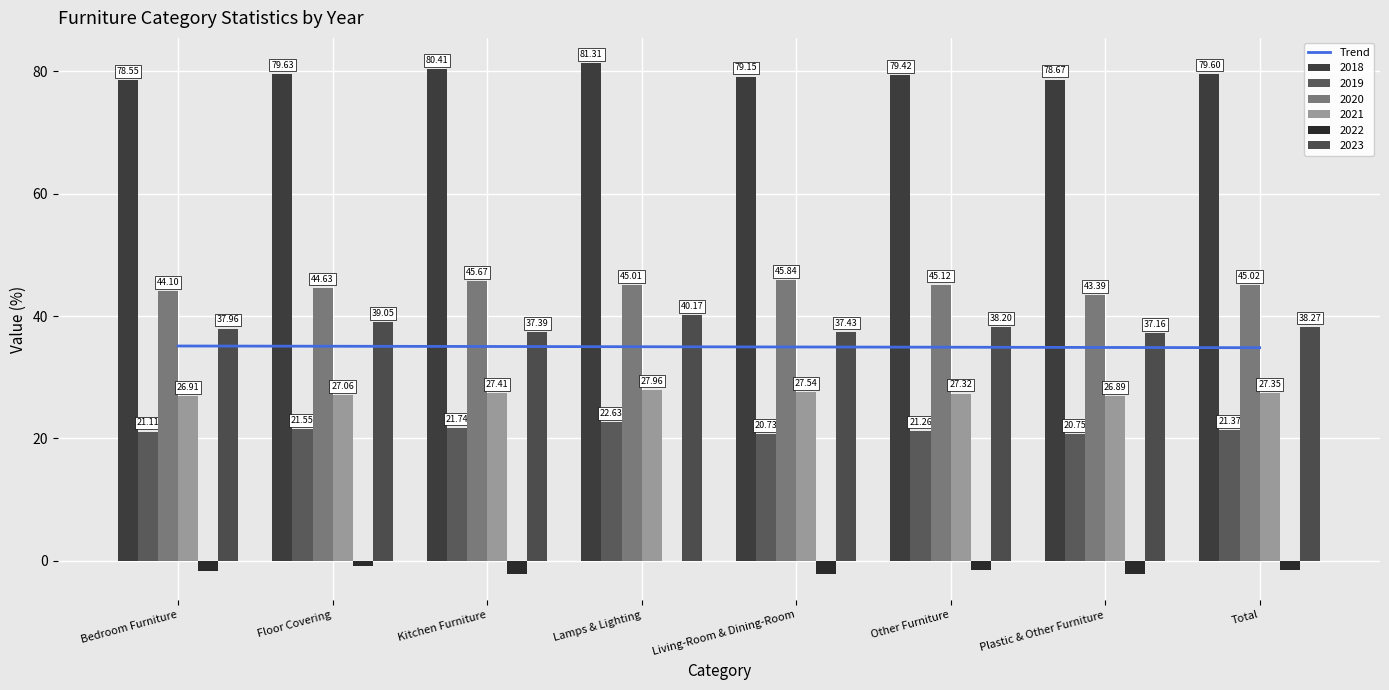

What is the value of the 7th bar from the left?

34.9